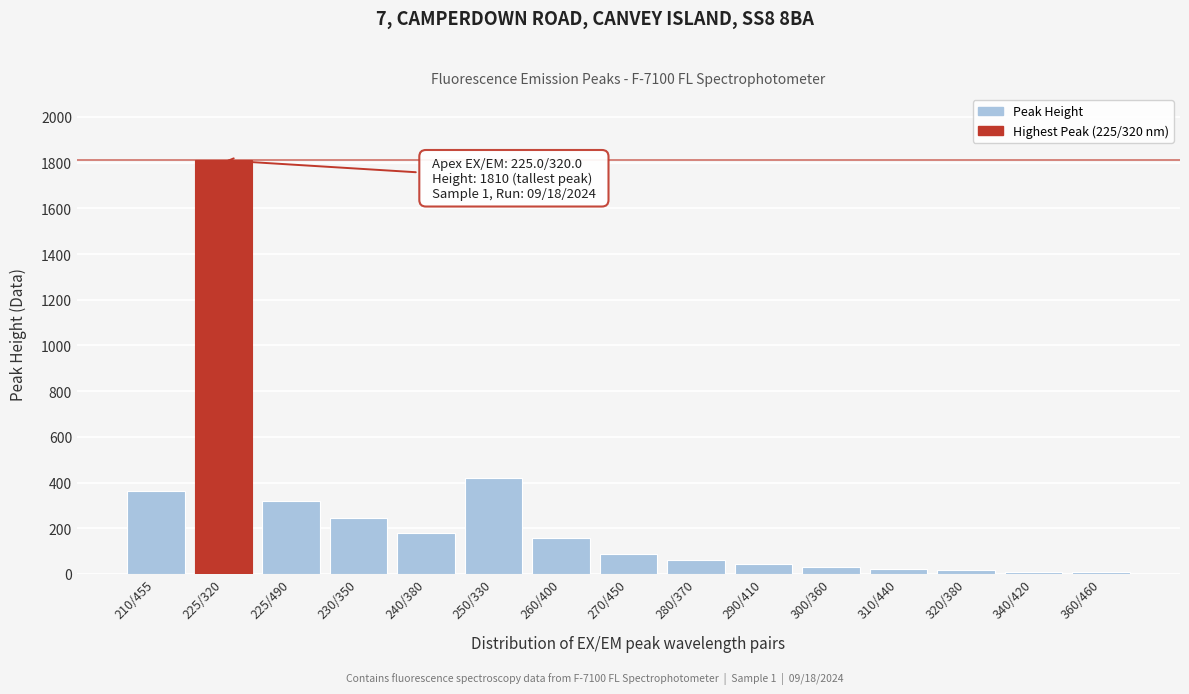

What is the label of the 12th bar from the right?

230/350